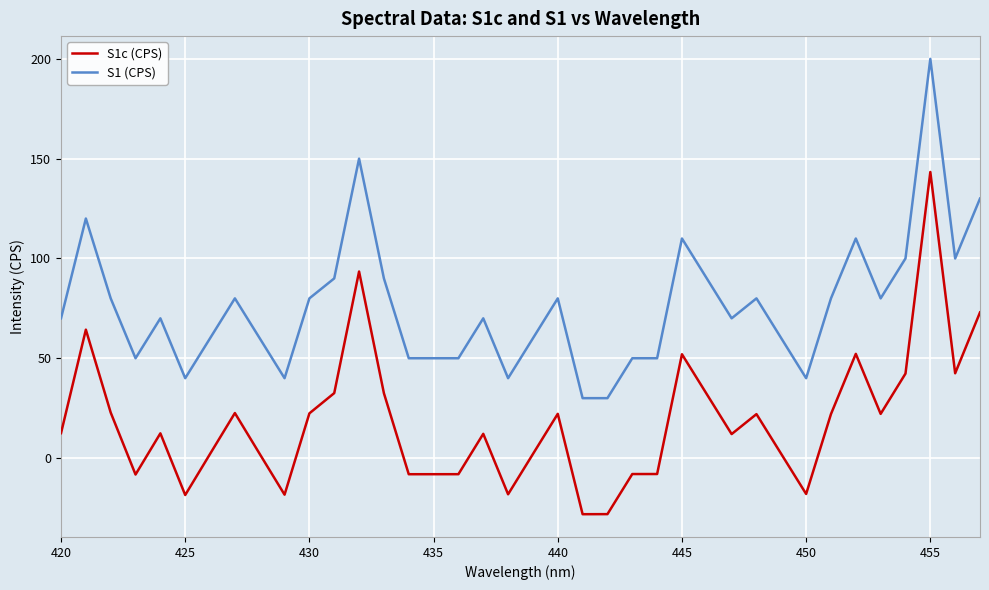

What is the highest value of the S1 (CPS) series?

200.0